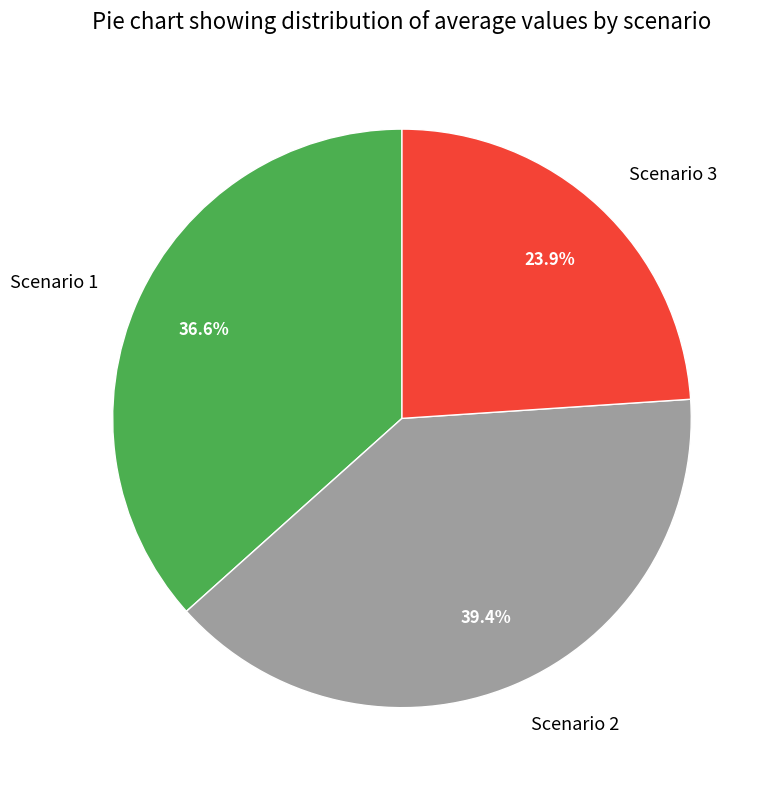

What percentage is the Scenario 1 slice, to the nearest percent?

37%